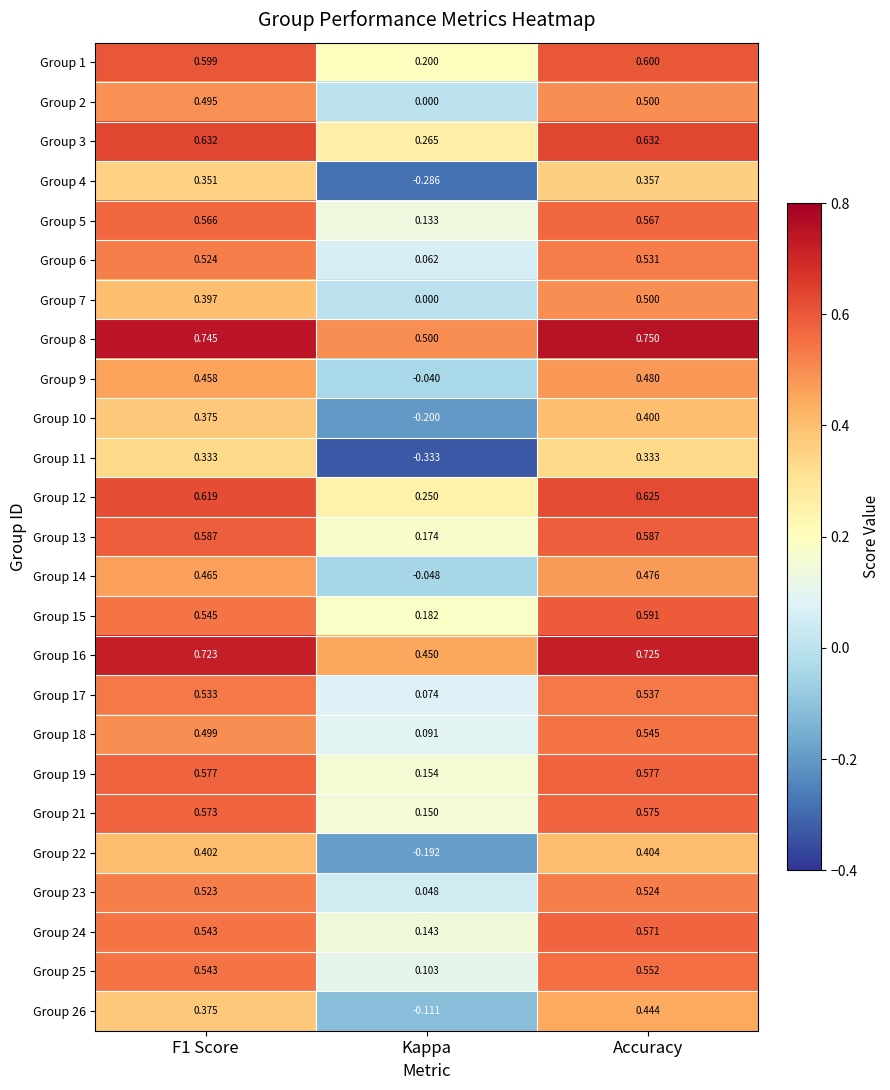

What is the spread (max minus min) of values at Accuracy?

0.4